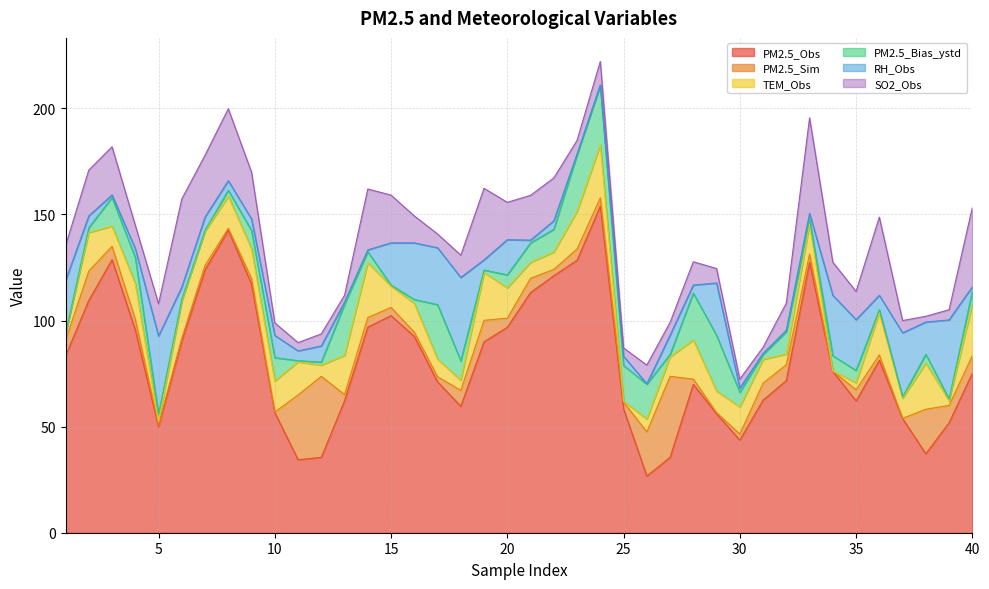

Which label corresponds to the largest value in the chart?

24